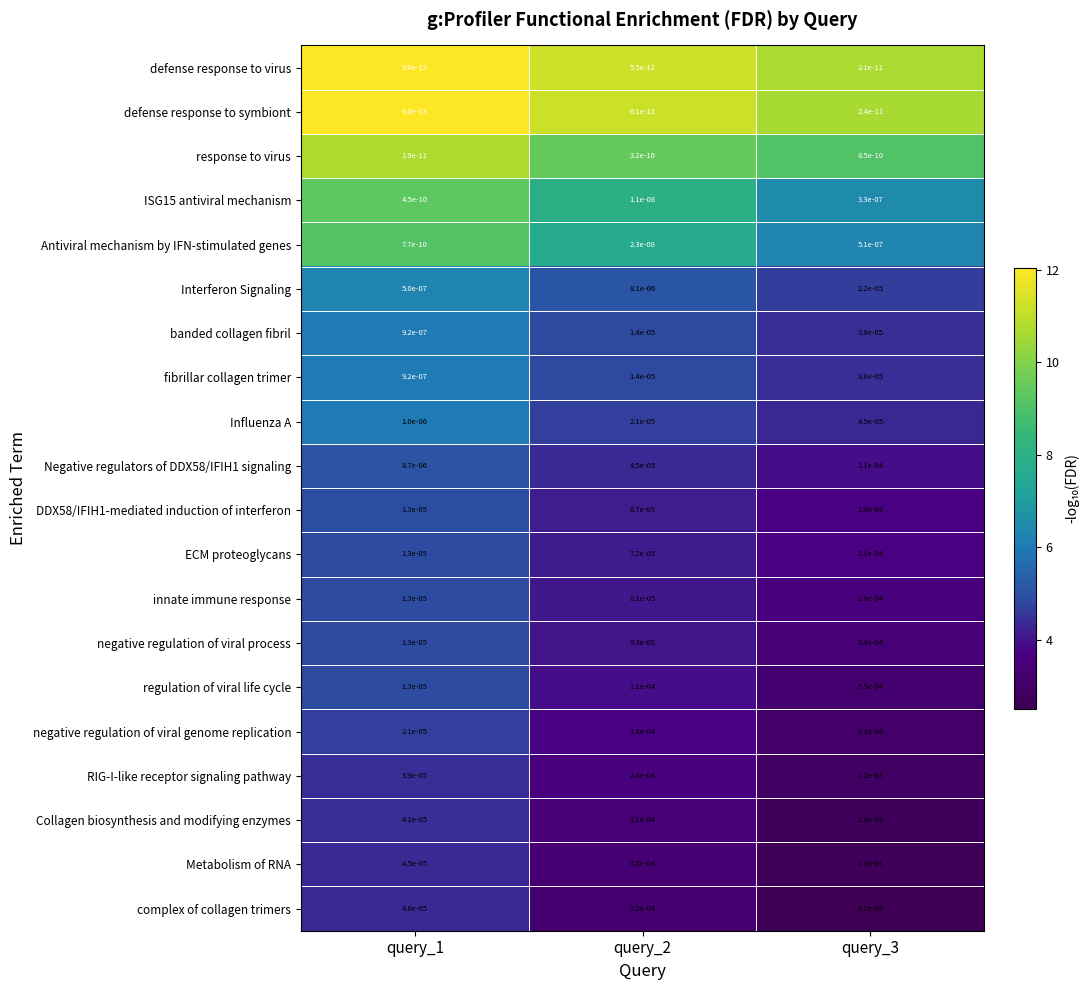

Is the value of banded collagen fibril at query_3 greater than the value of response to virus at query_2?

Yes